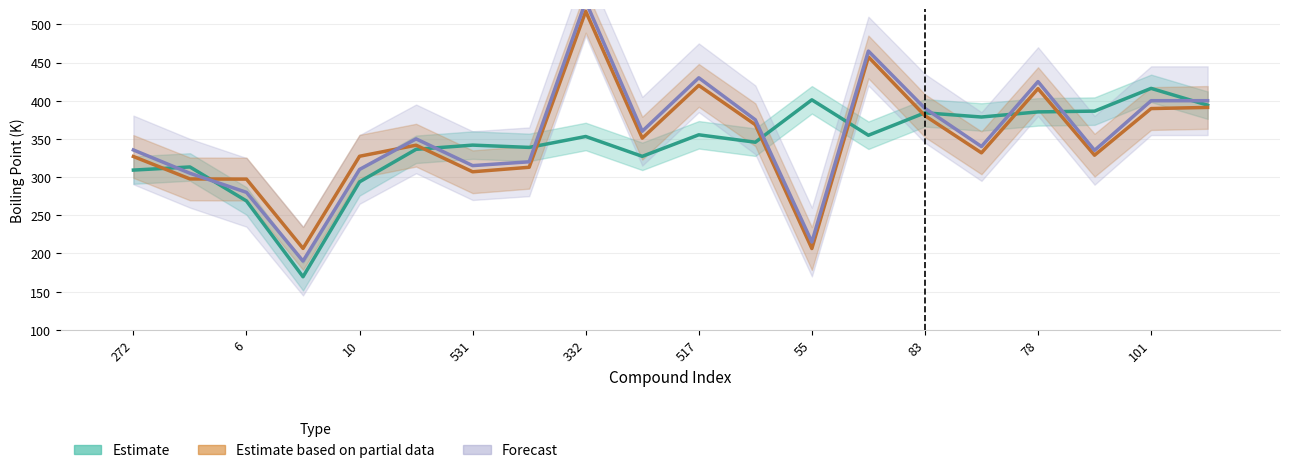

What is the label of the 12th bar from the left?

11